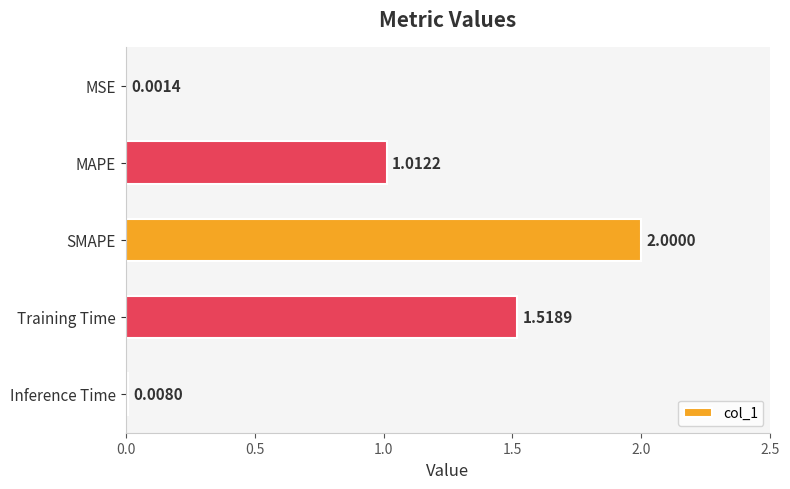

Which label corresponds to the largest value in the chart?

SMAPE